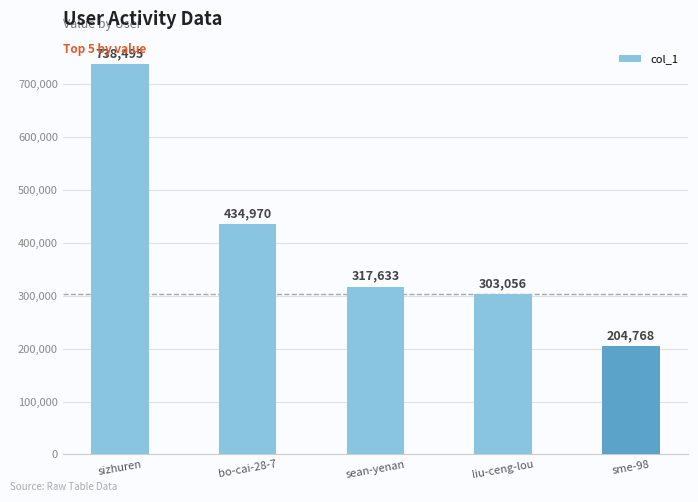

True or false: the data shows 217090 at bo-cai-28-7.

False